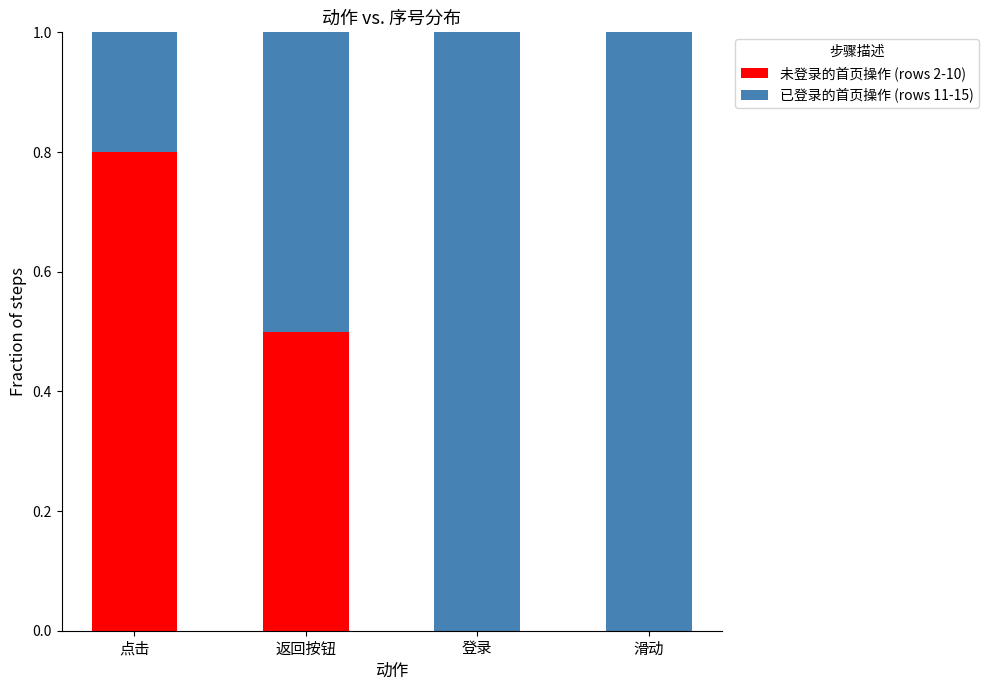

Is it true that 未登录的首页操作 (rows 2-10) equals 0.0 at 滑动?

True